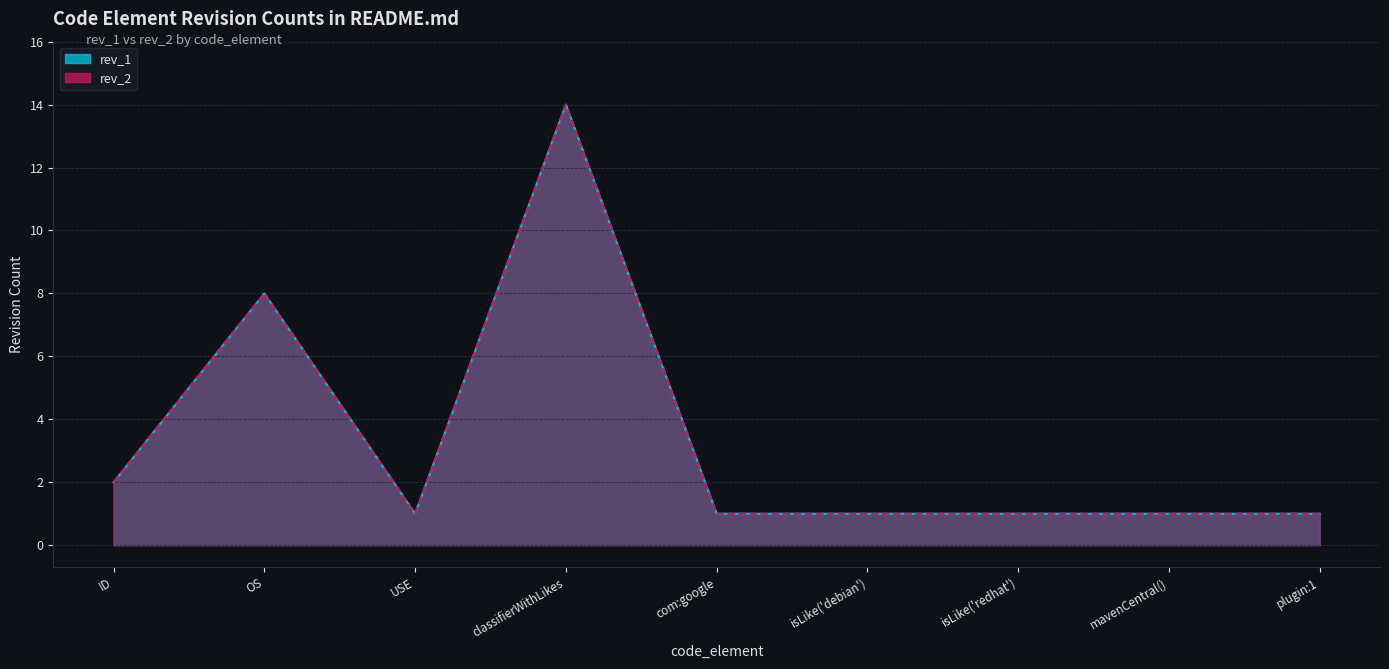

What are all the series names shown in the legend?

rev_2, rev_1